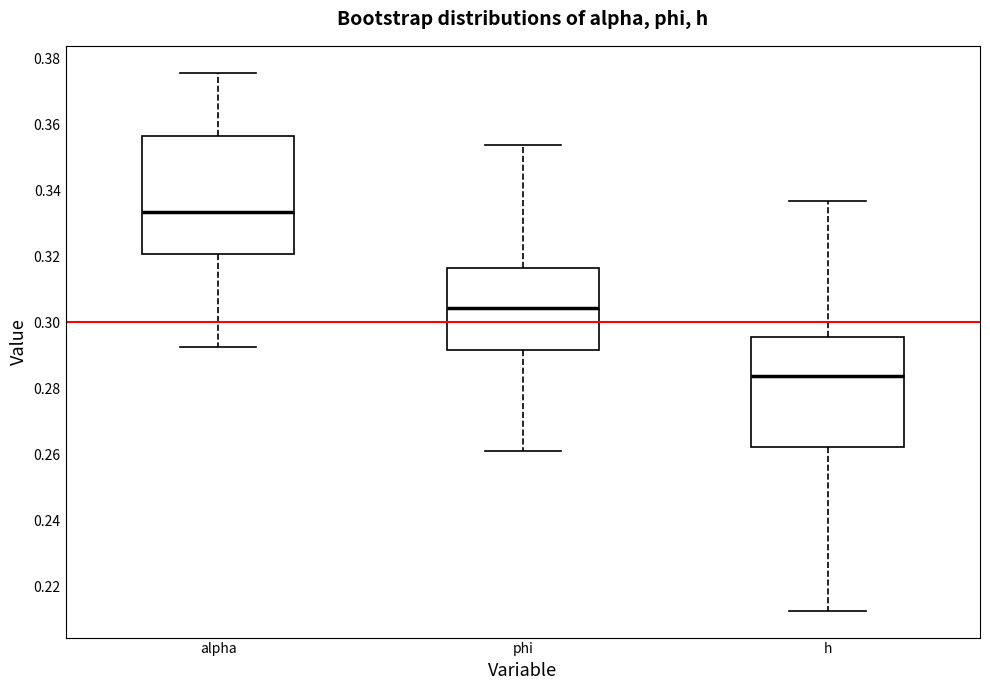

Which box is the tallest, from its lower edge to its upper edge?

alpha